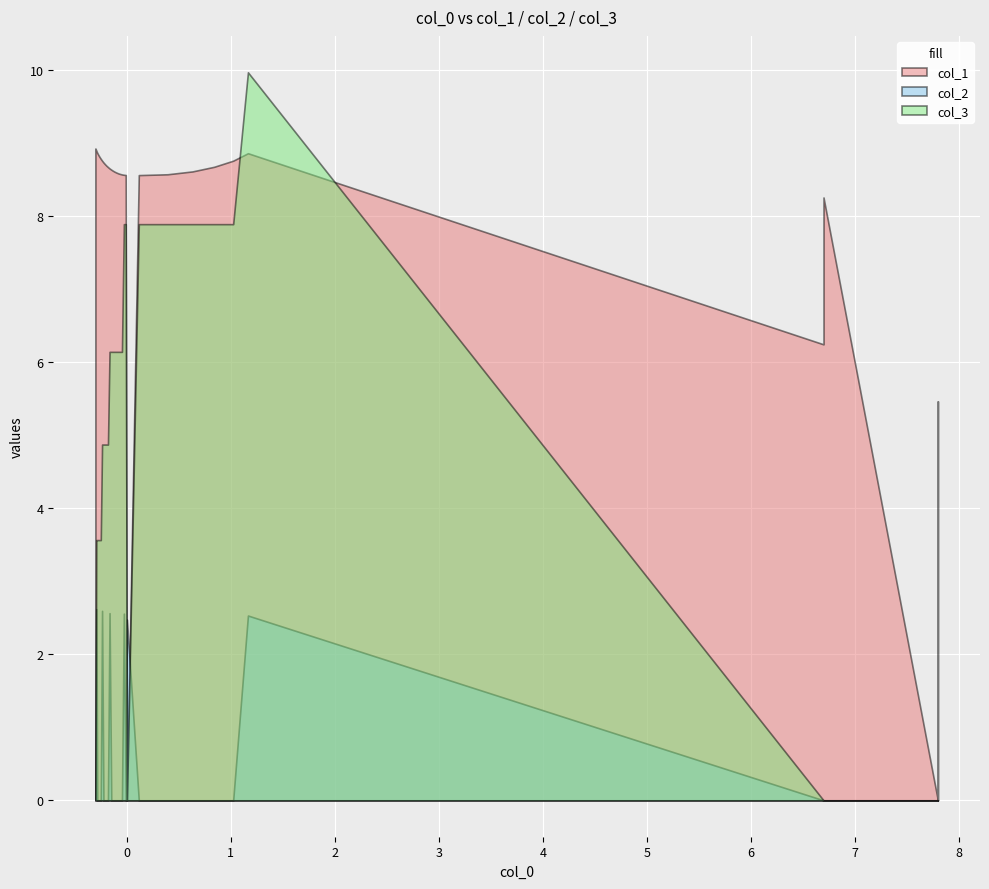

At which category does col_1 reach its first local peak?

13